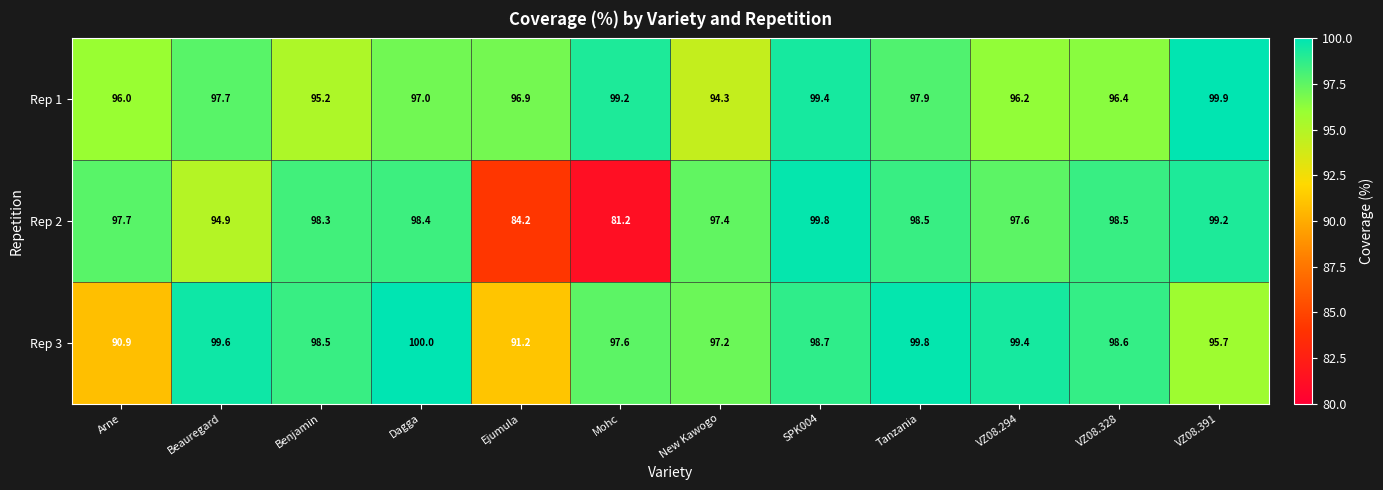

How many categories are shown in the chart?

12